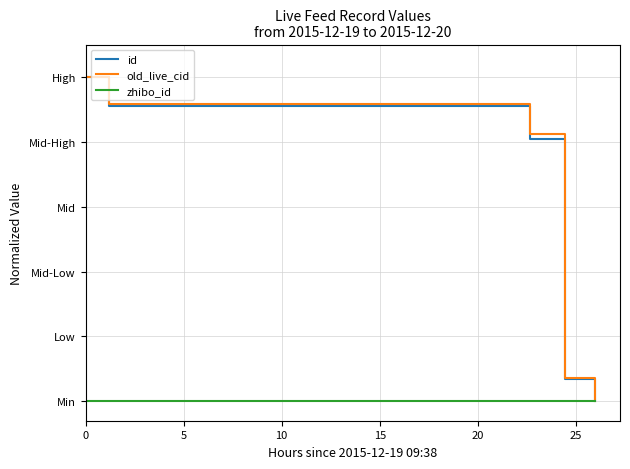

True or false: old_live_cid and id intersect in this chart.

False